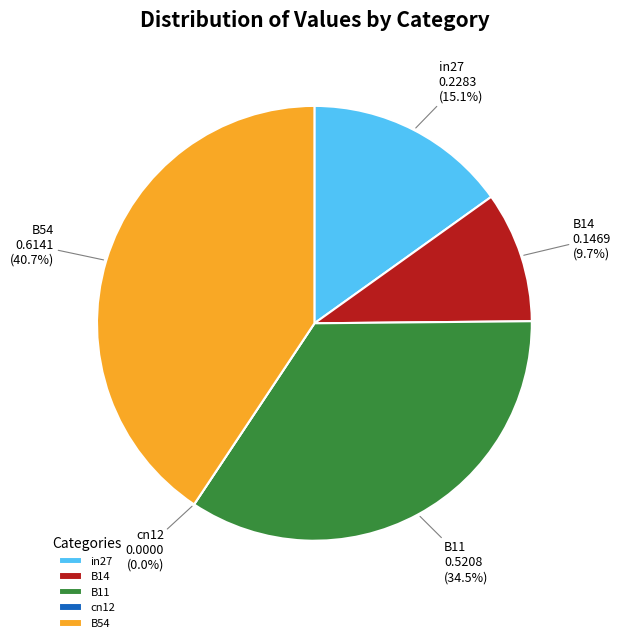

To the nearest percent, what is the combined percentage of cn12 and B54?

41%